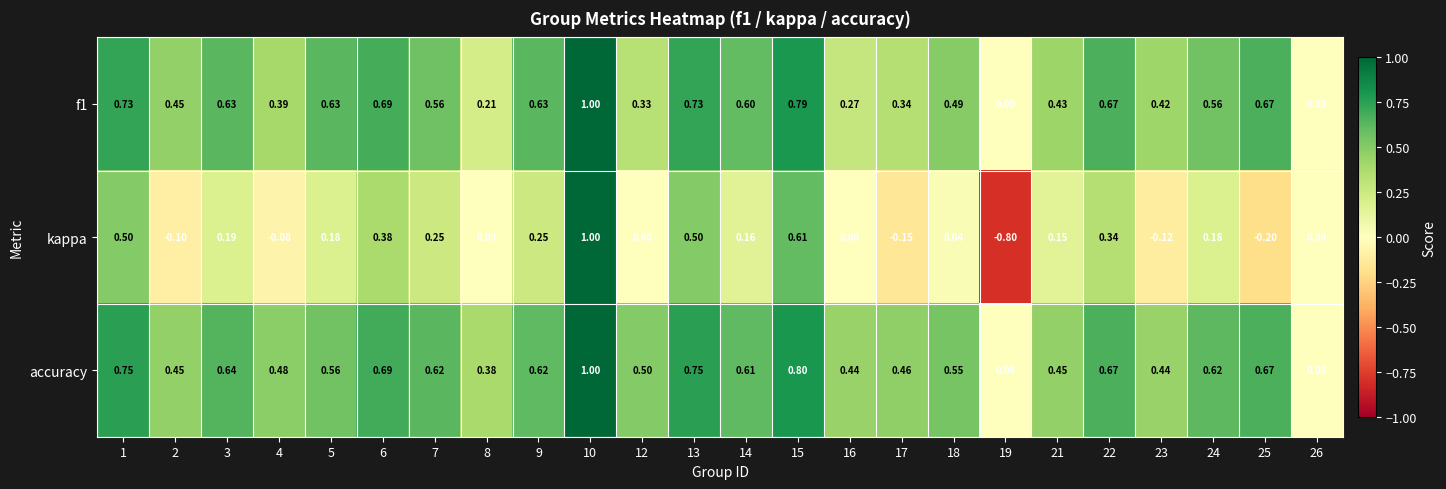

Which series has the largest range (max minus min)?

kappa